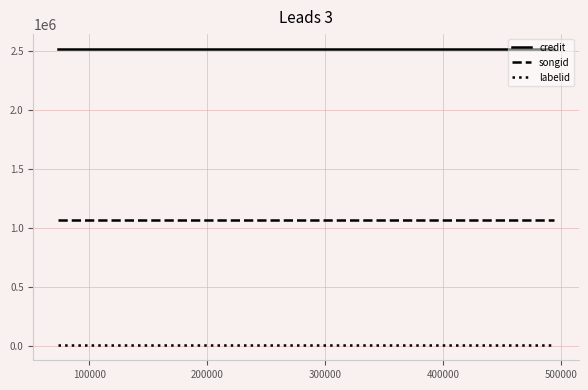

List the series in order of their overall mean, highest first.

credit, songid, labelid